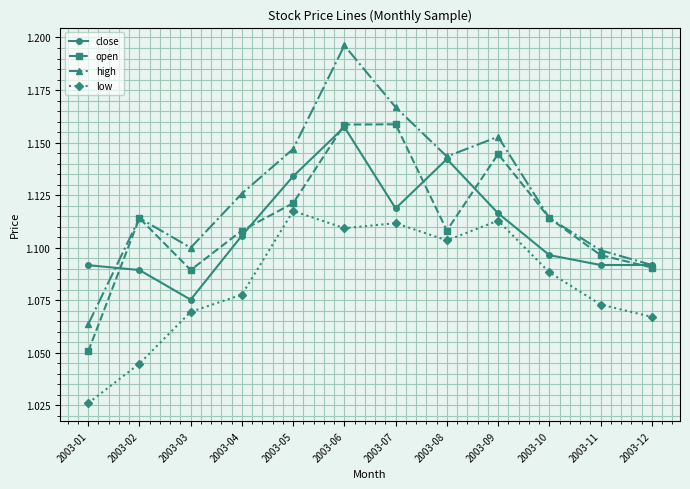

The value of high at 2003-03 is 1.1. True or false?

True